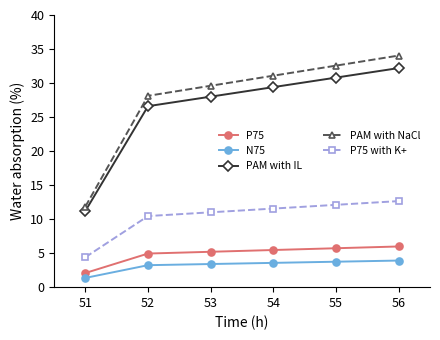

Which series has the largest total across all categories?

PAM with NaCl